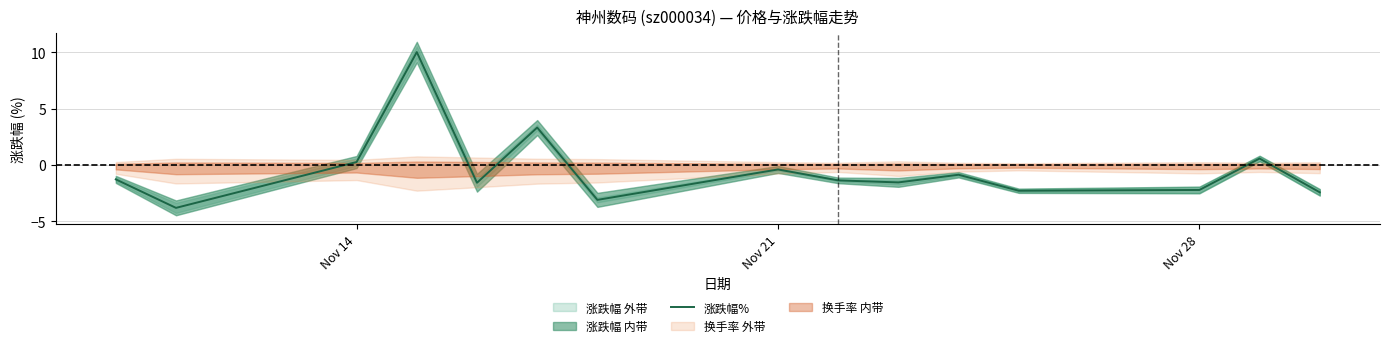

The value of 涨跌幅% at Nov 28 is -1.2. True or false?

False